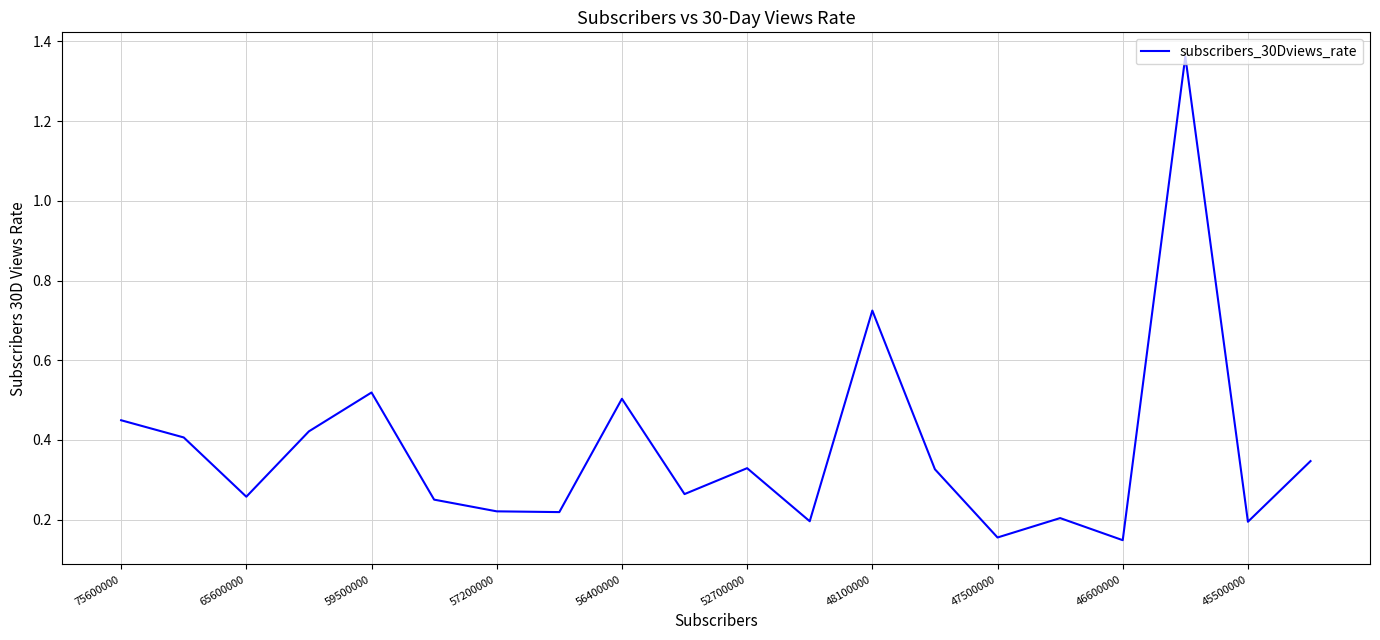

At which category does the chart reach its peak across all series?

17